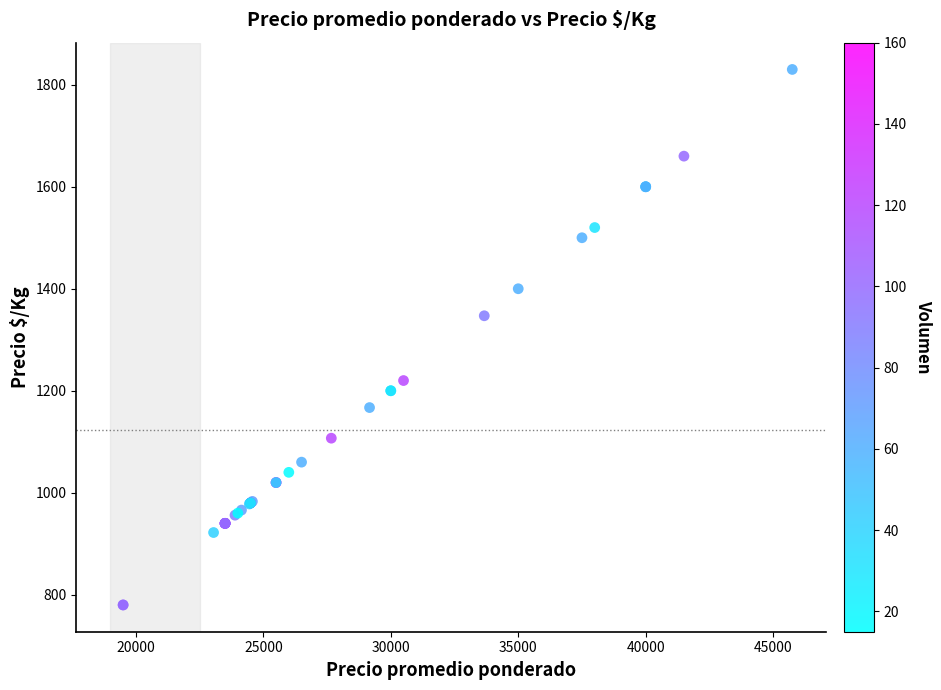

What Y value in the scatter plot is closest to 1305?

1347